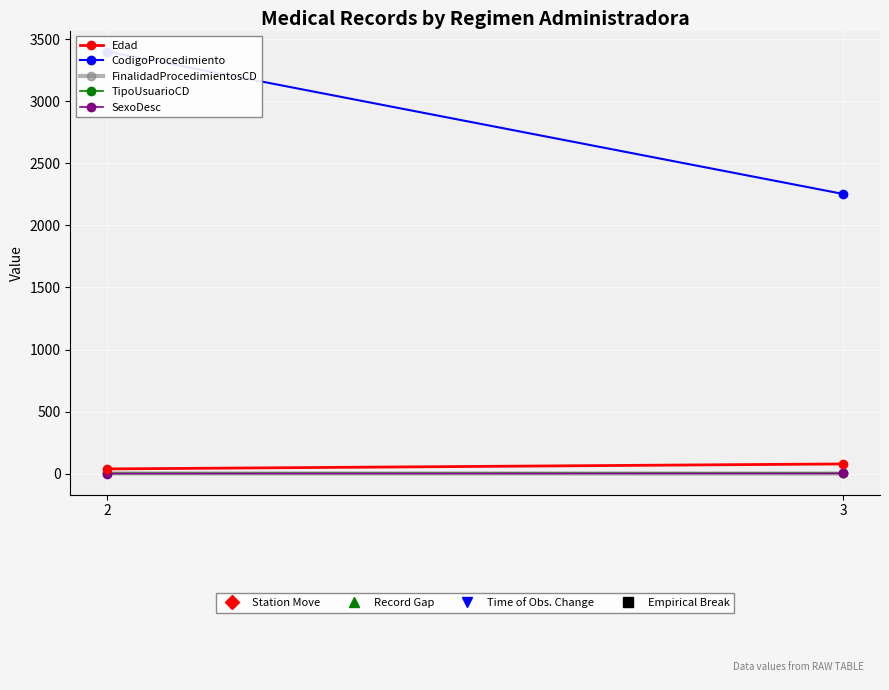

The TipoUsuarioCD series shows 1.3 at 2. True or false?

False